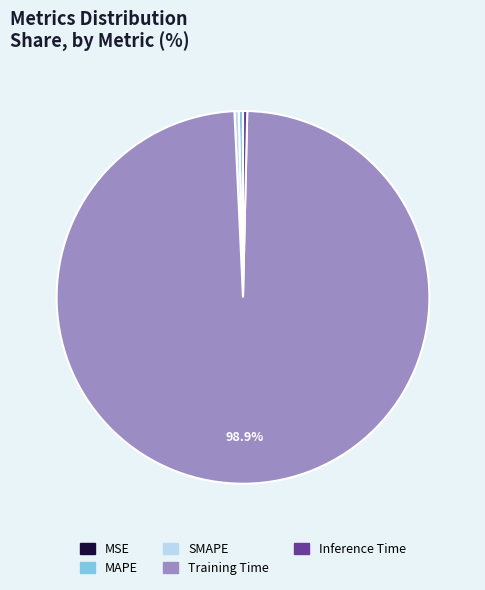

Is SMAPE the majority of the pie?

No